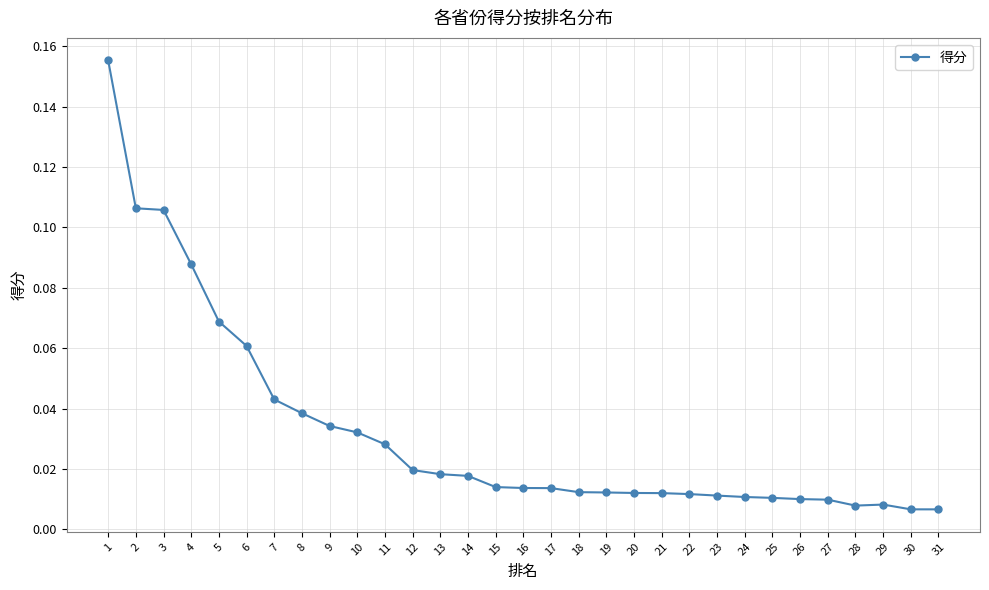

Which has a higher value, 28 or 14?

14